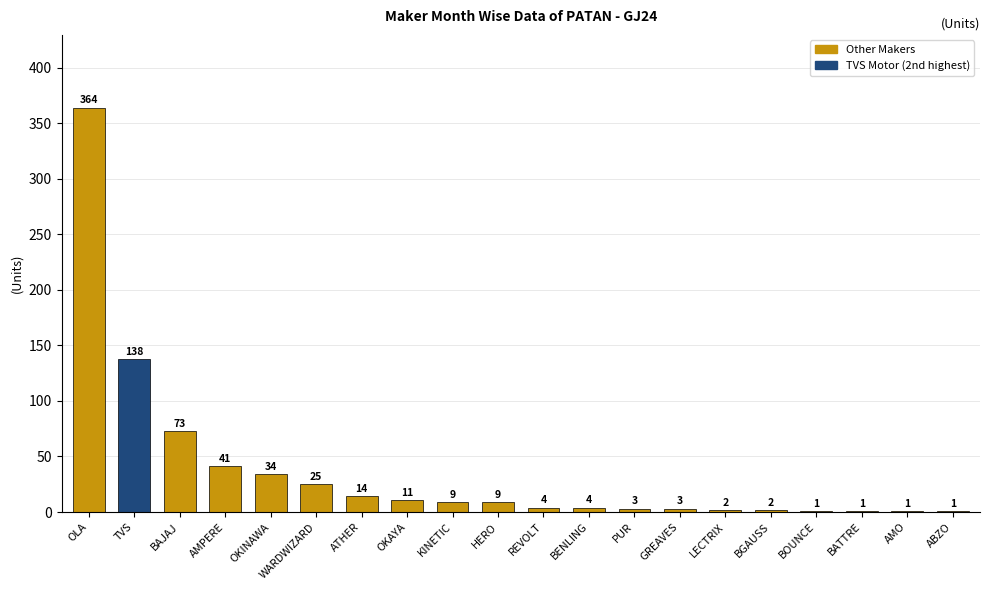

What is the maximum value shown in the chart?

364